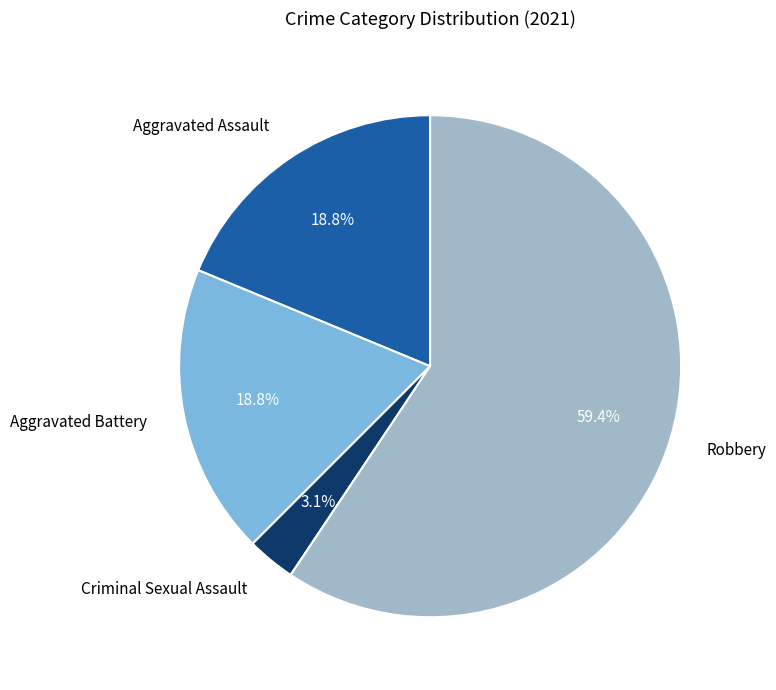

Is there a majority slice in this chart?

Yes